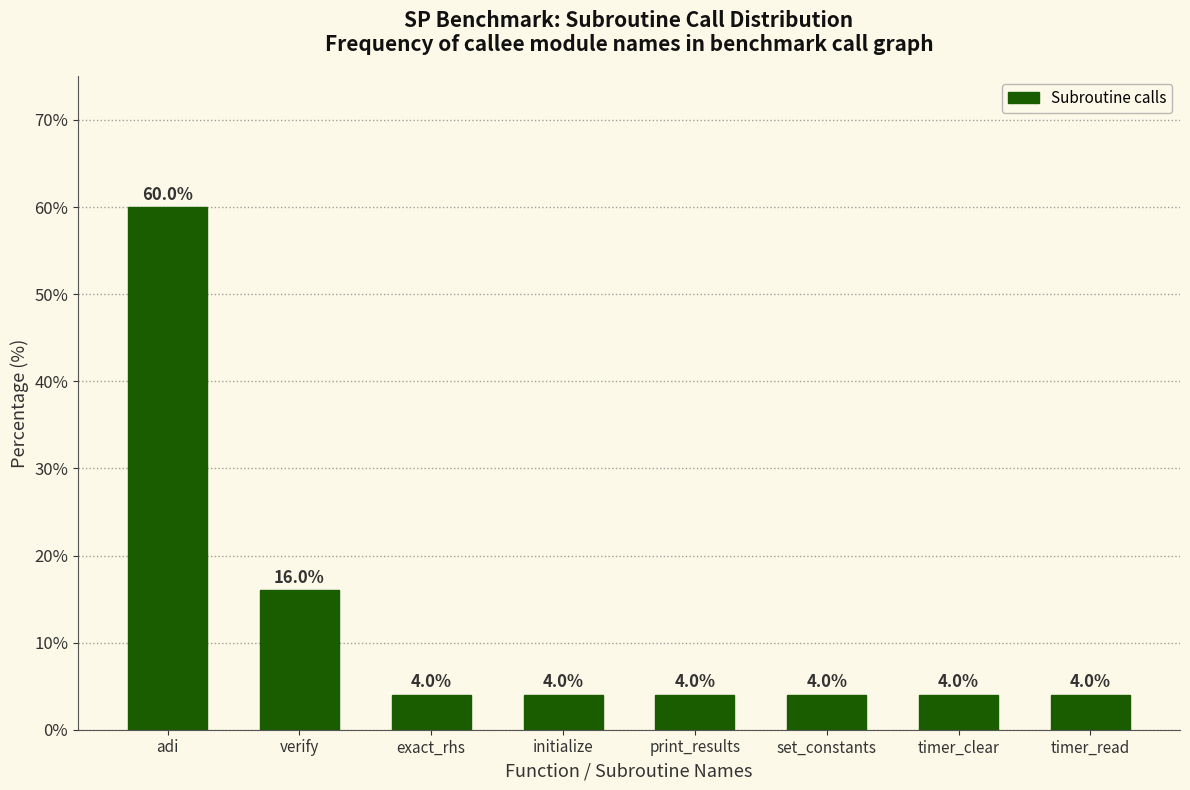

Reading left to right, list all the values displayed in this chart.

60	16	4	4	4	4	4	4